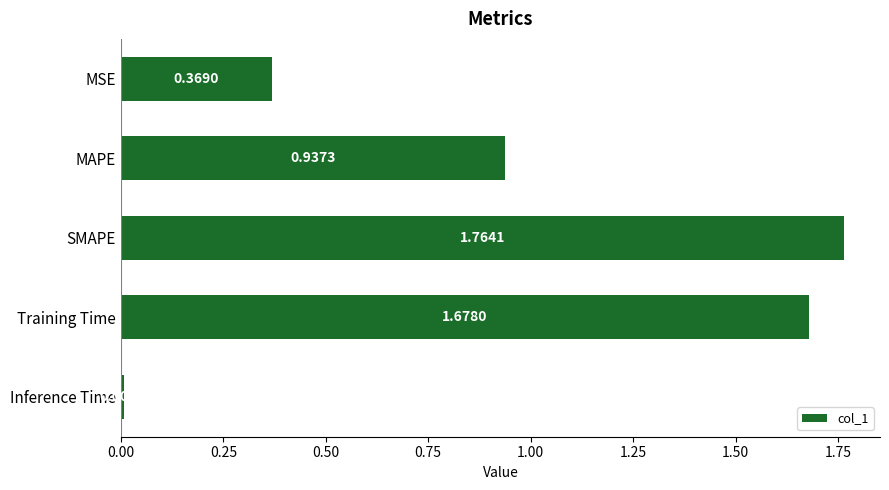

Which has a higher value, MSE or Inference Time?

MSE